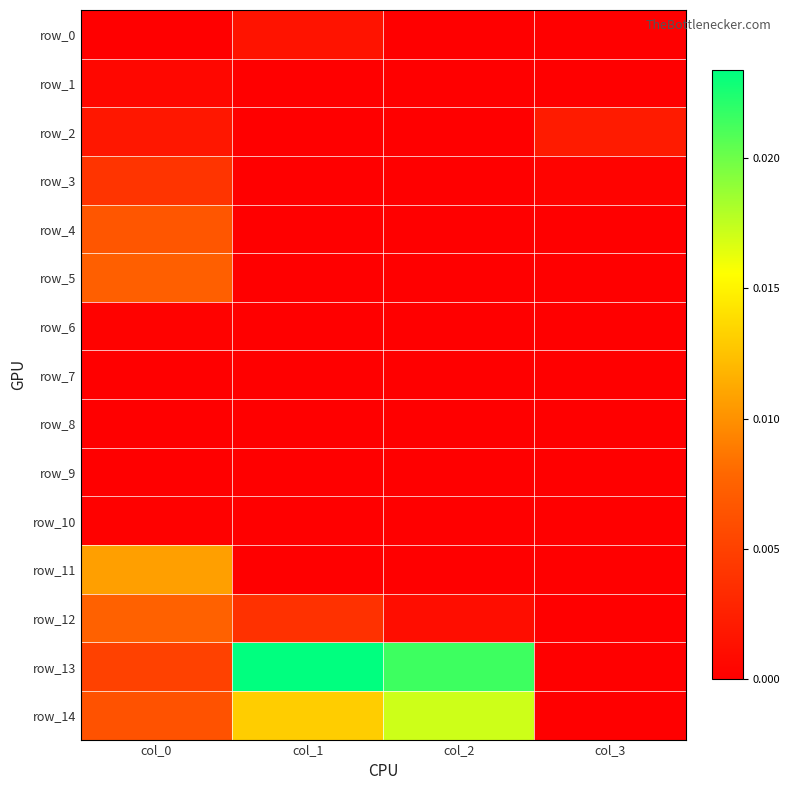

Is the value of row_5 at col_3 greater than the value of row_10 at col_3?

No